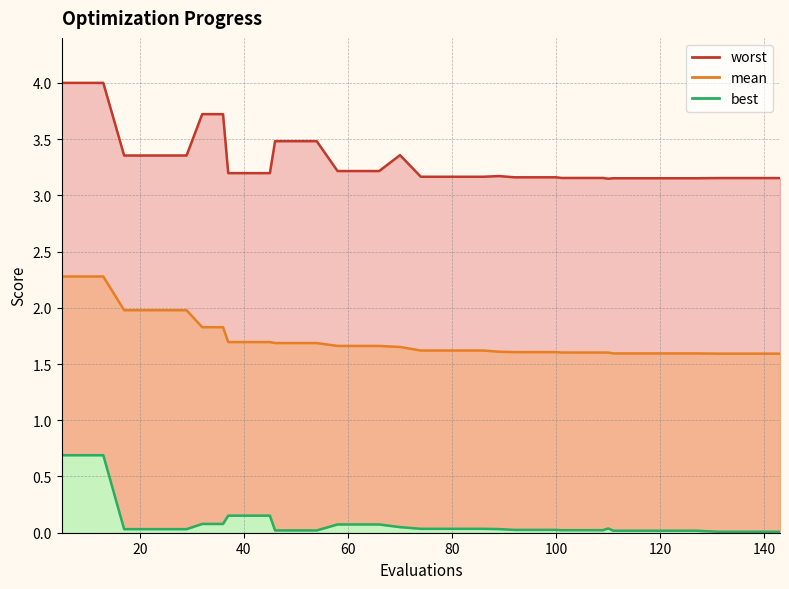

What is the value of the worst point at the 24th from the left?

3.2